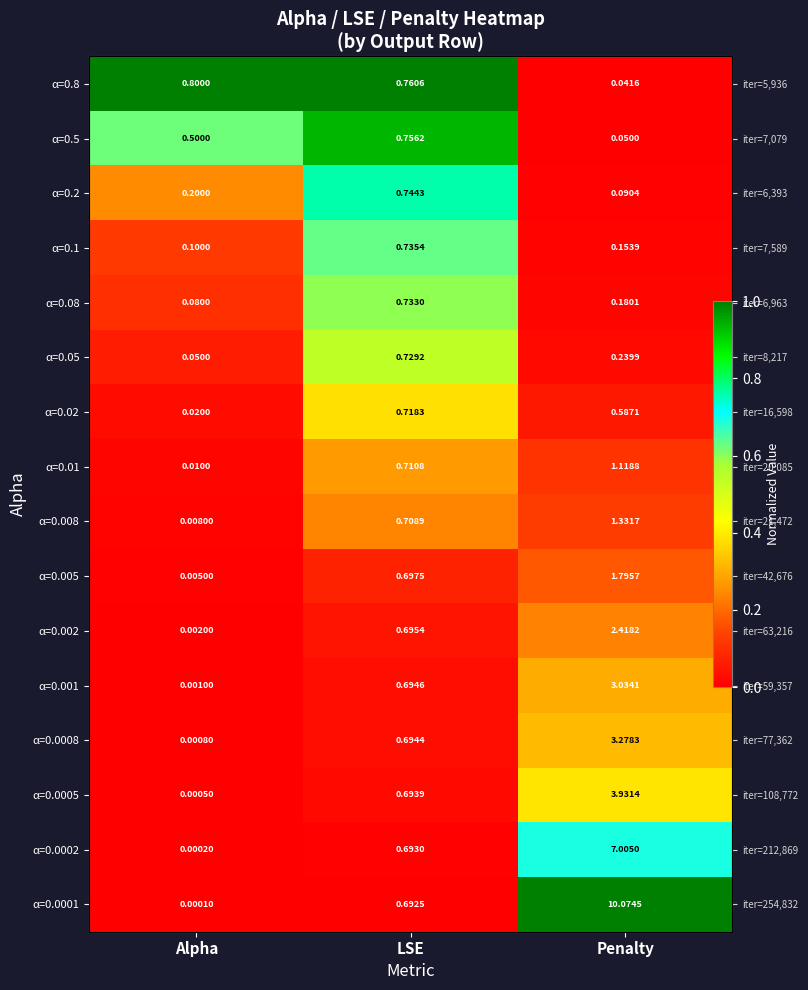

Where is α=0.08 nearest to the value 0?

Penalty